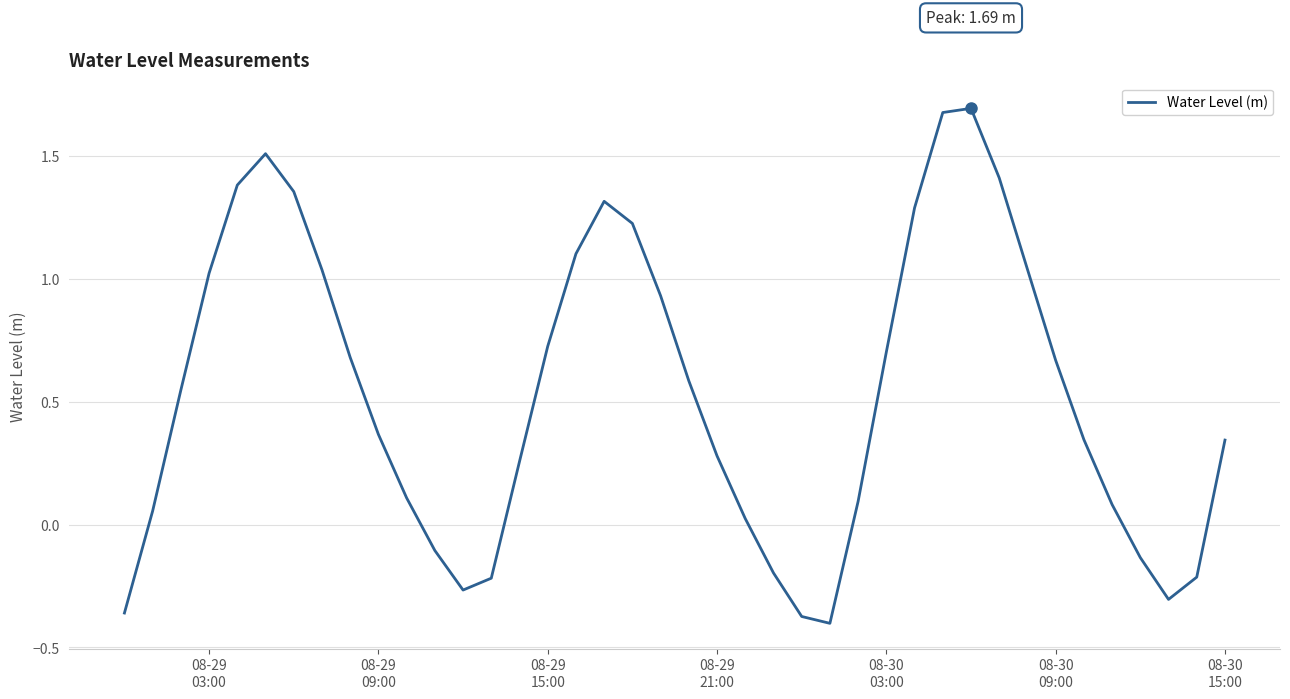

What is the maximum value shown in the chart?

1.7